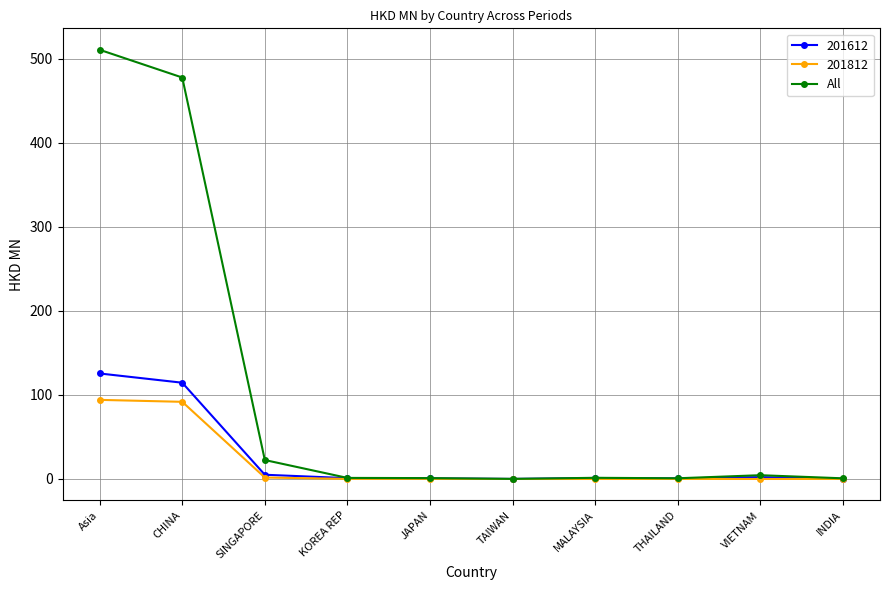

What position from the right is TAIWAN?

5